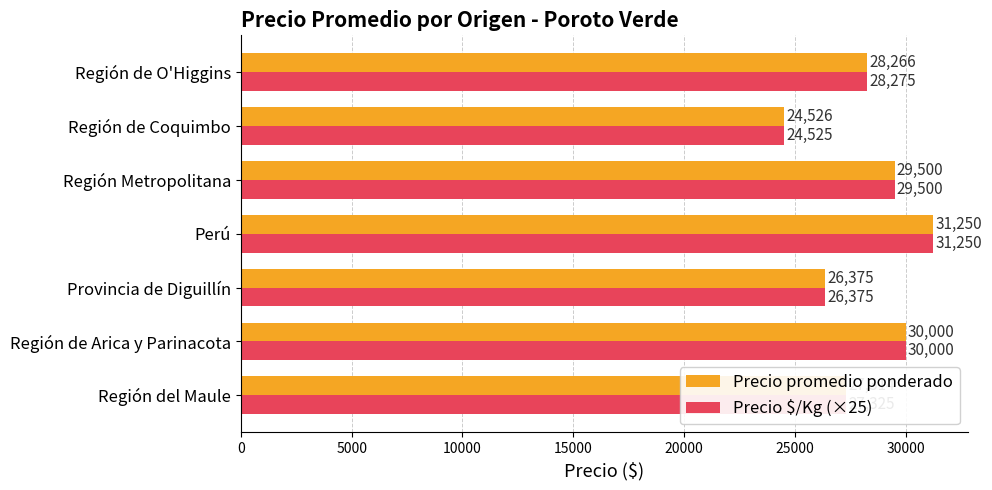

The value of Precio $/Kg (×25) at Región Metropolitana is 20152. True or false?

False